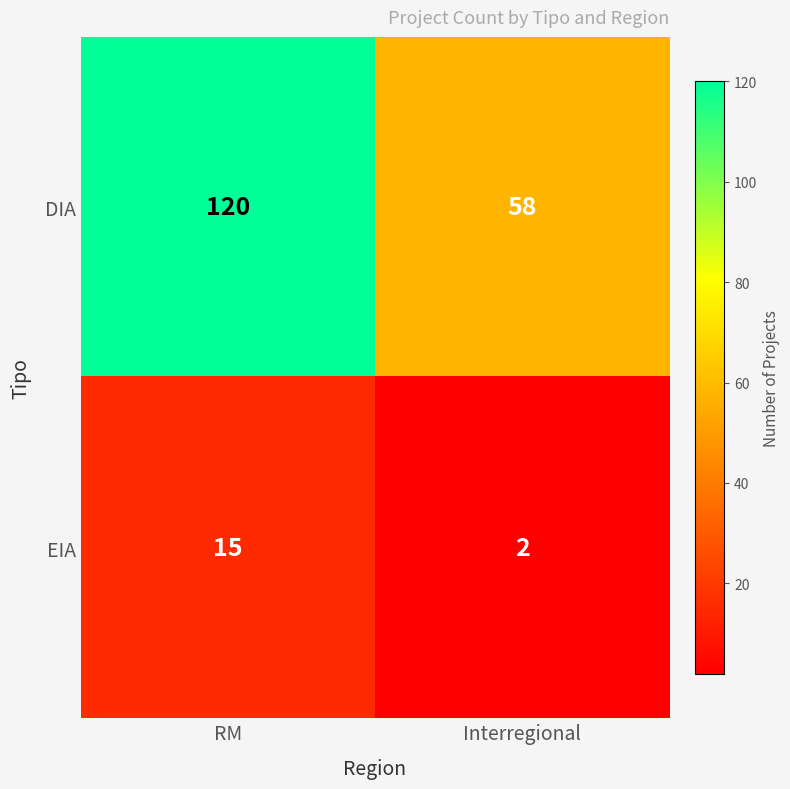

What value does the DIA series have at Interregional?

58